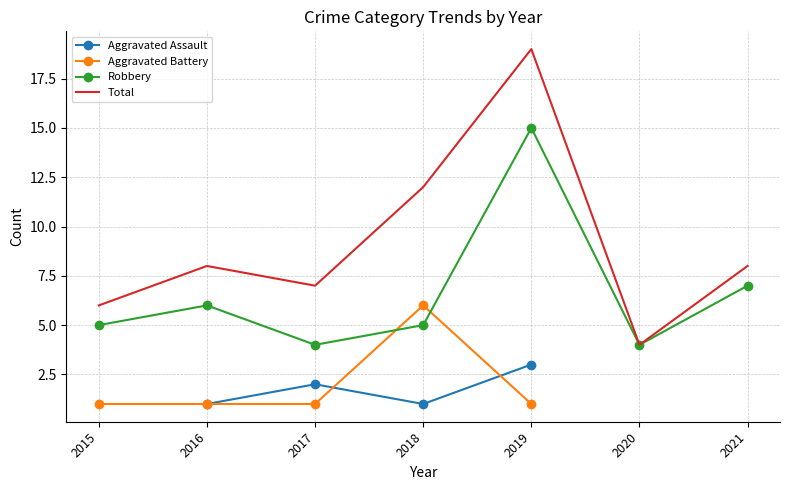

True or false: Total and Aggravated Battery intersect in this chart.

False